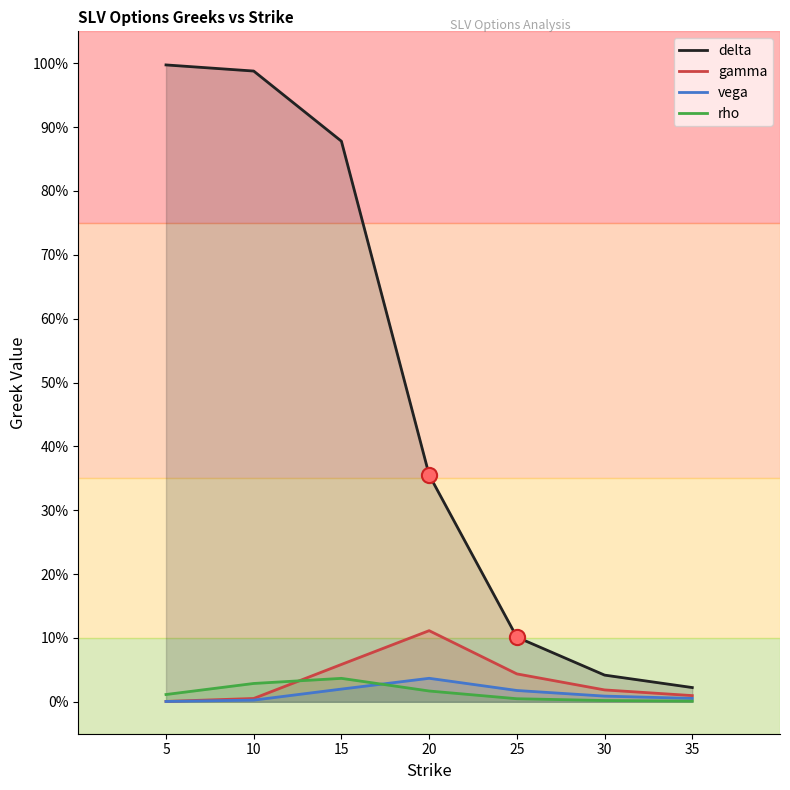

At which category is the sum across all series the highest?

10